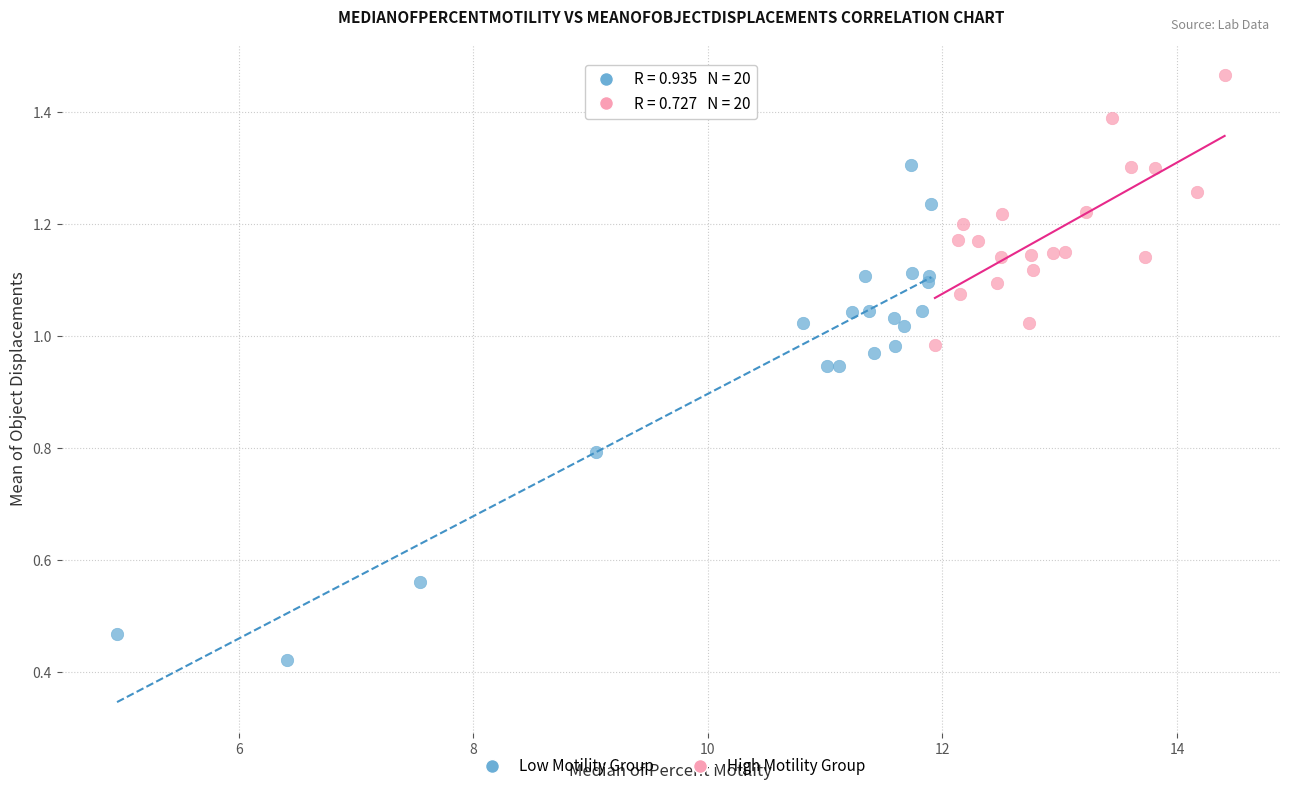

Which series reaches the minimum Y coordinate?

Low Motility Group